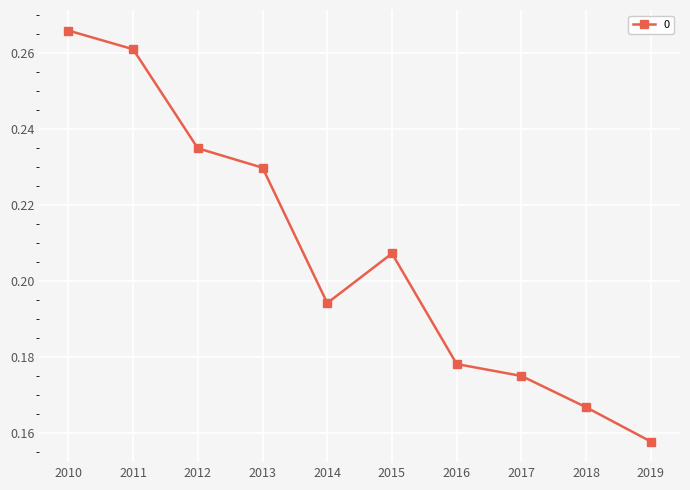

At which category does the data reach its first local valley?

2014